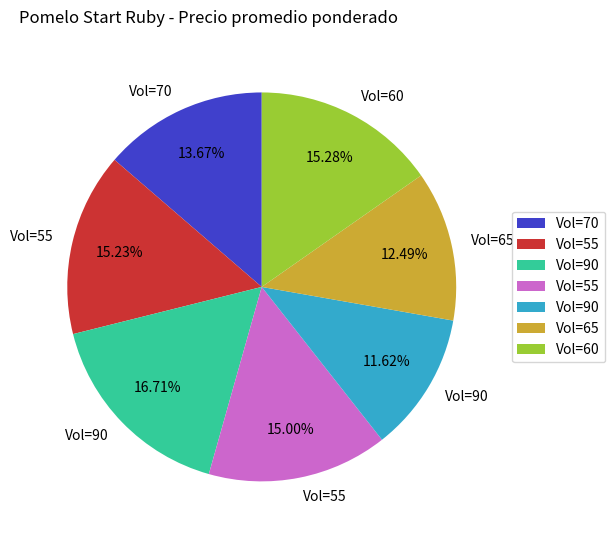

To the nearest percent, what is the average slice percentage?

14%